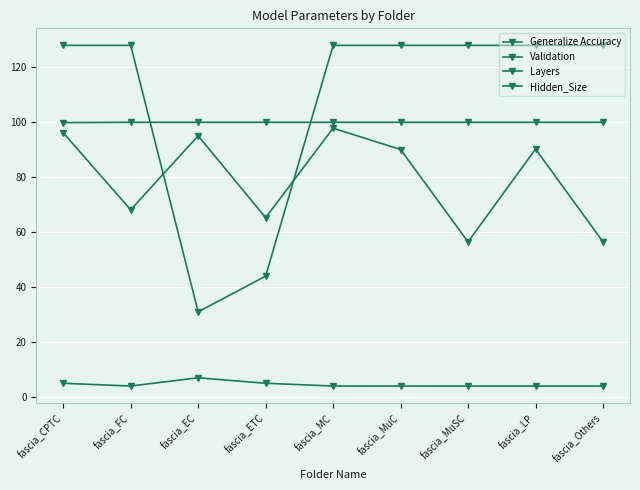

Is this an area chart (filled region under the line)?

No